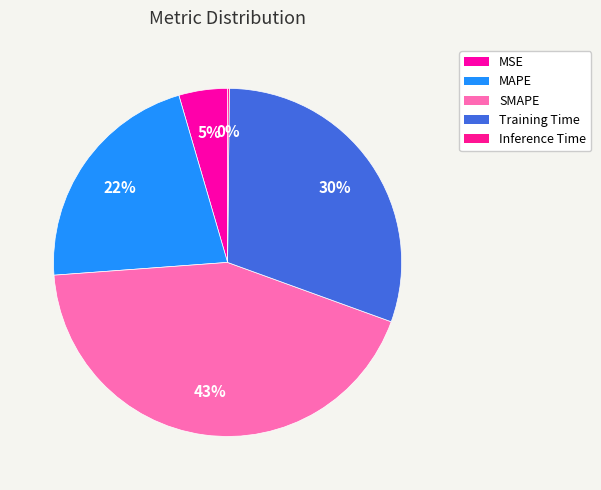

Which slice is the smallest?

Inference Time